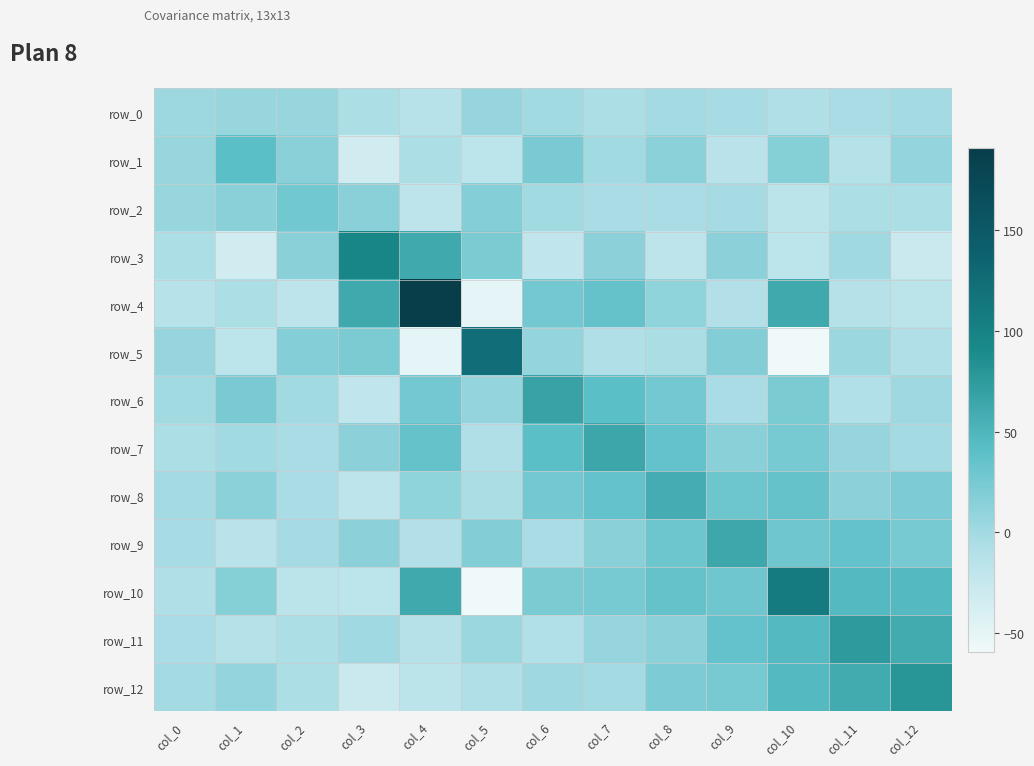

What is the spread (max minus min) of values at col_0?

20.9